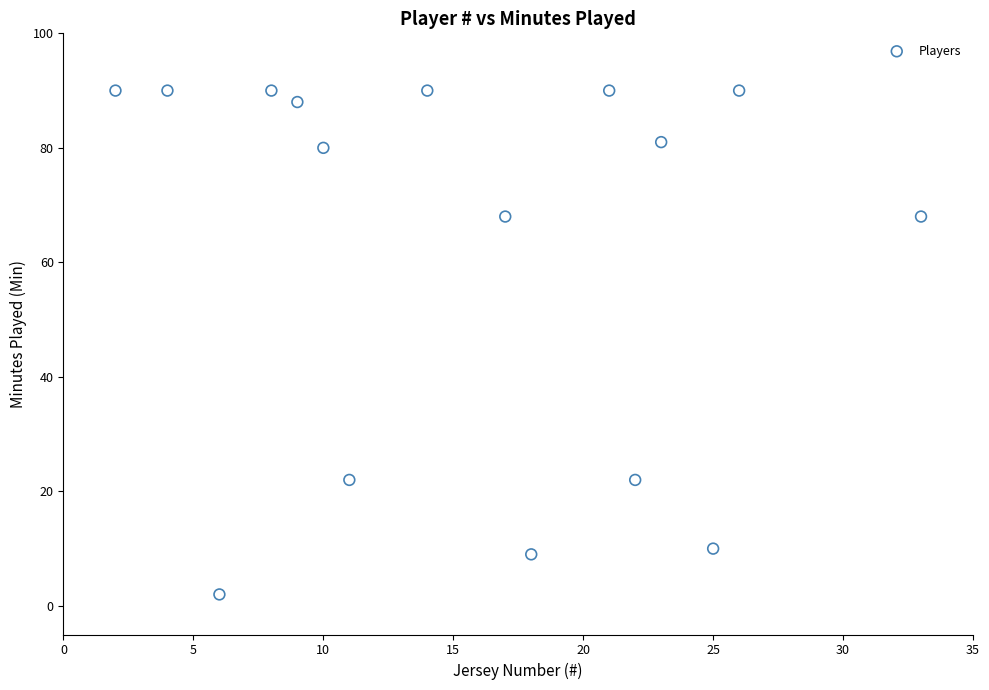

What is the range of X values (max minus min)?

31